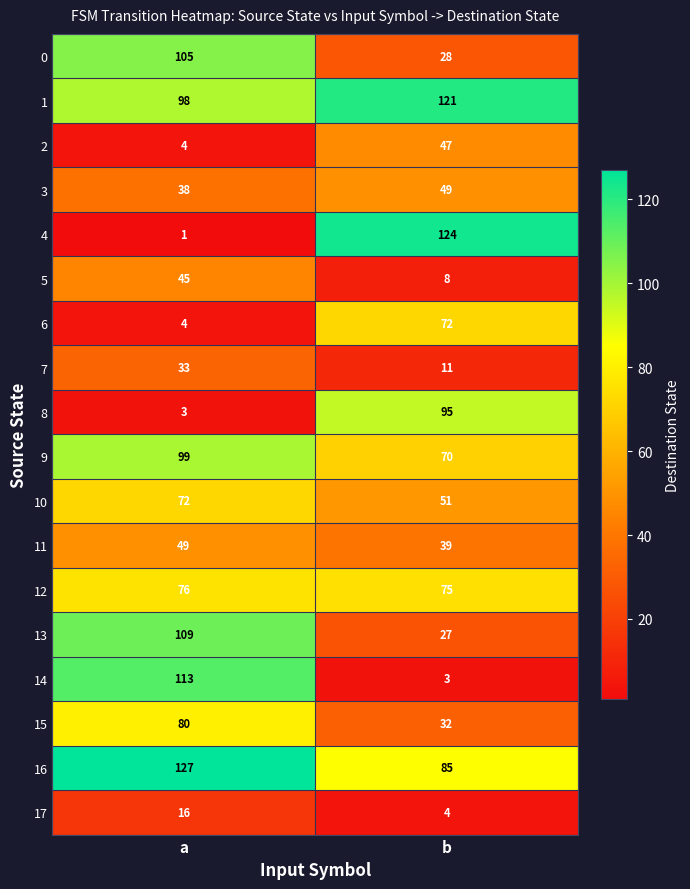

Is it true that 6 equals 4 at a?

True